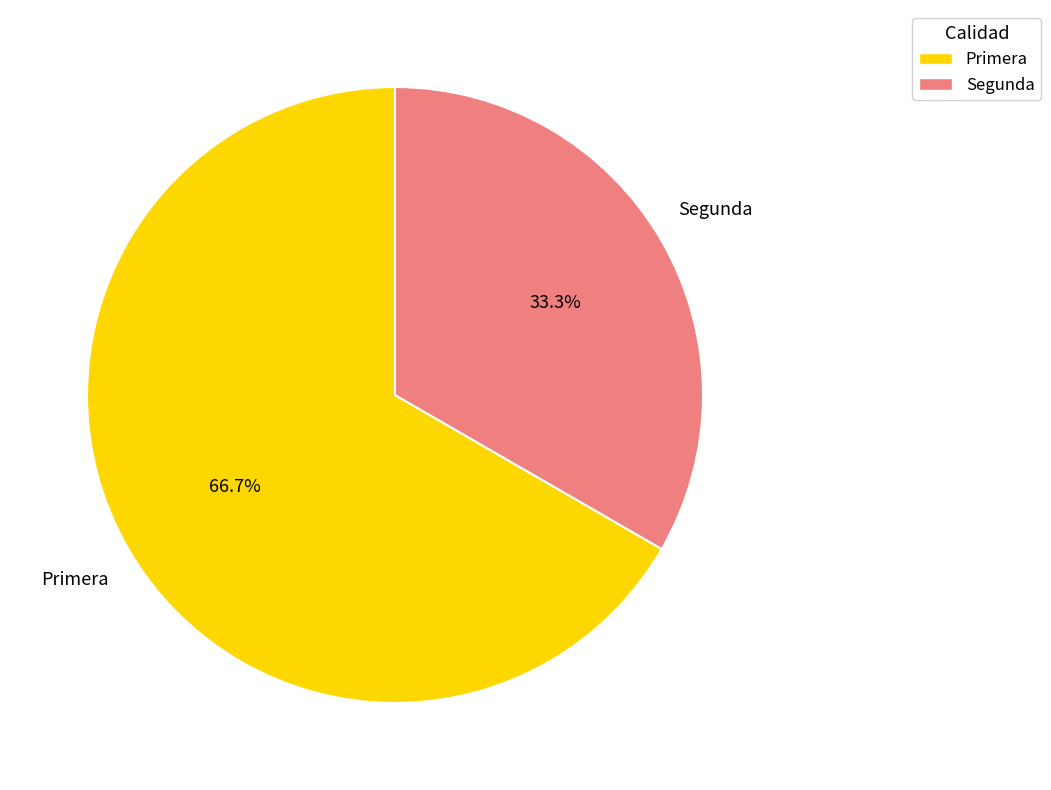

What is the smallest slice in the pie chart?

Segunda